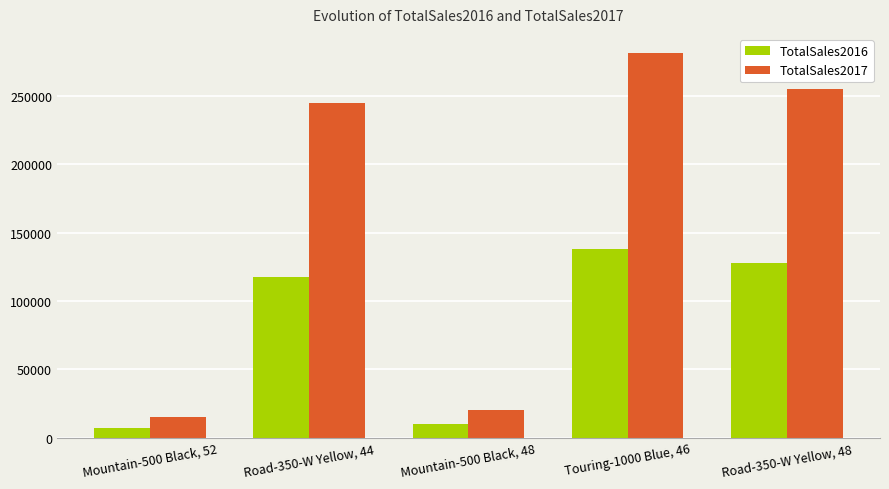

What position from the left is Mountain-500 Black, 52?

1